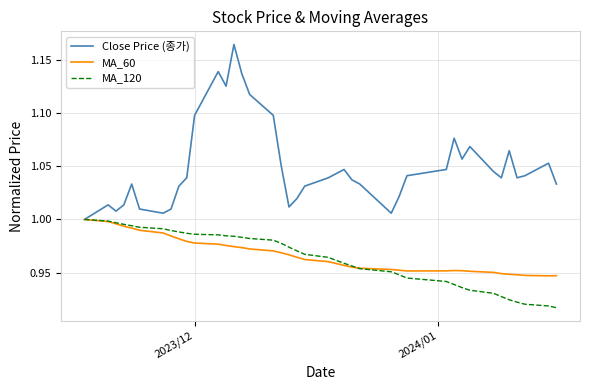

Which series has the largest total across all categories?

Close Price (종가)